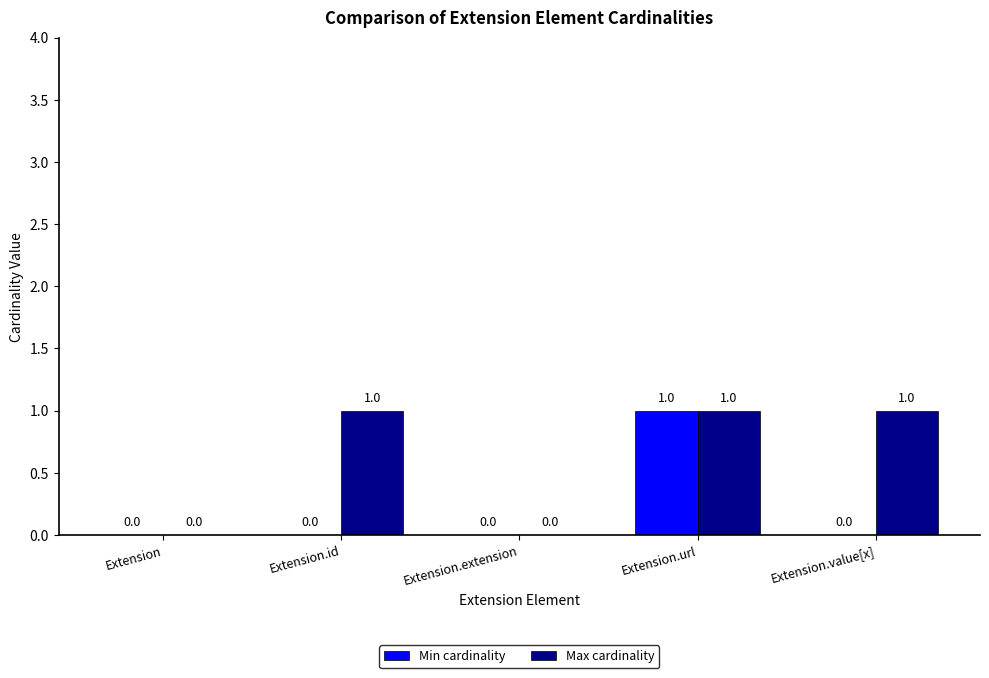

How many Max cardinality values are between 0 and 1?

5